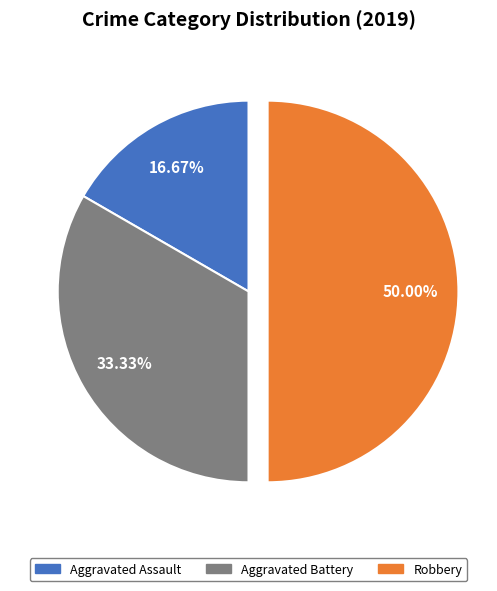

Between Robbery and Aggravated Assault, which is larger?

Robbery